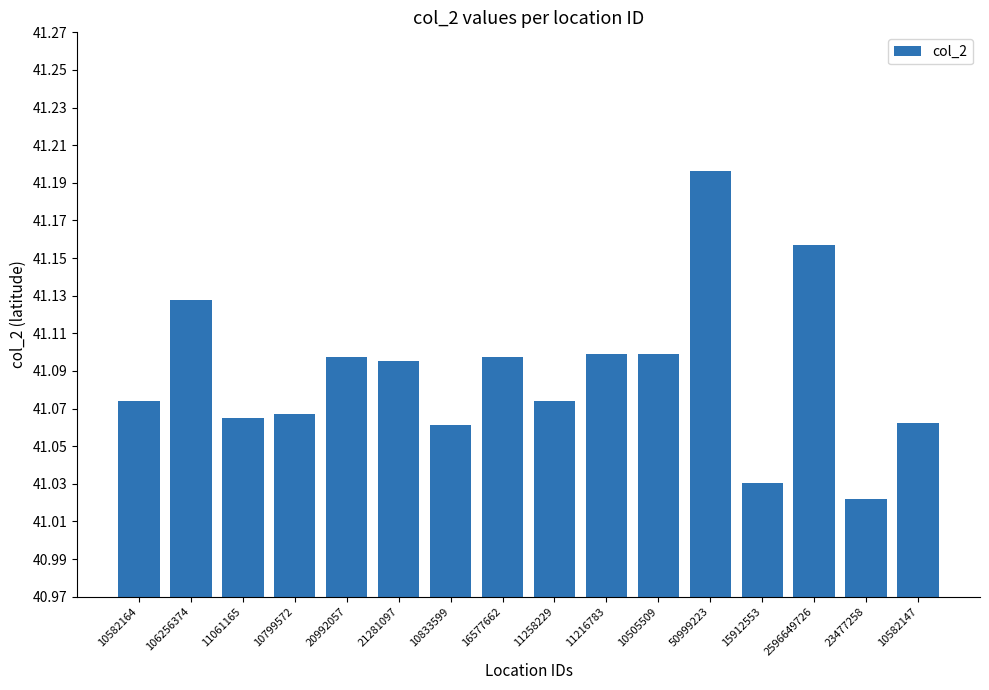

What is the sum of all values?

657.4